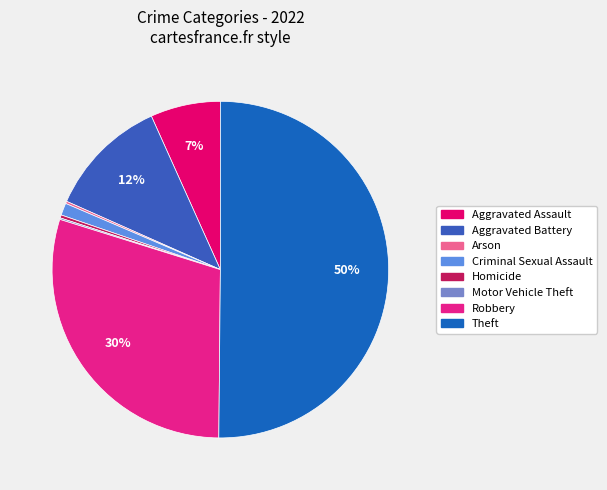

How many slices are in this pie chart?

8